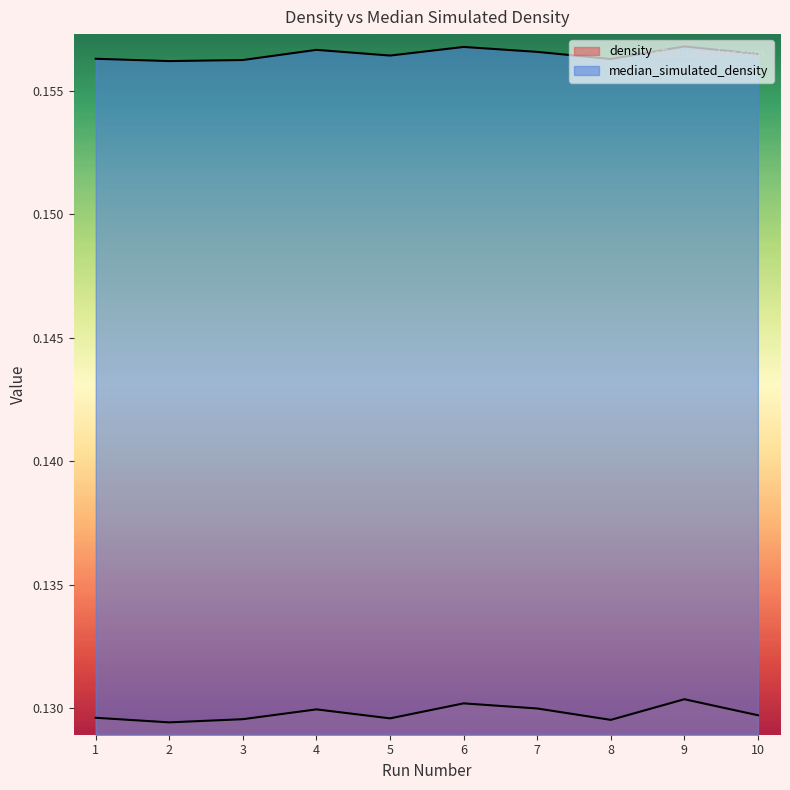

Reading left to right, list all the values displayed in this chart.

density: 1=0.1	2=0.1	3=0.1	4=0.1	5=0.1	6=0.1	7=0.1	8=0.1	9=0.1	10=0.1
median_simulated_density: 1=0.2	2=0.2	3=0.2	4=0.2	5=0.2	6=0.2	7=0.2	8=0.2	9=0.2	10=0.2